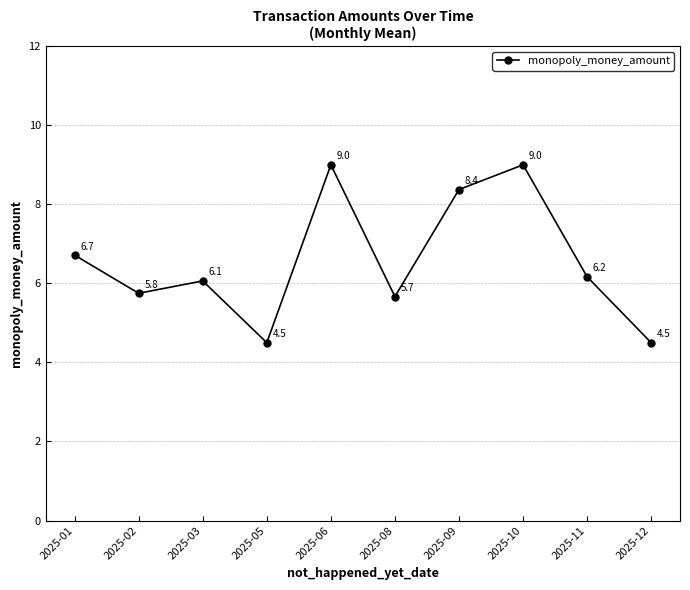

What is the value of the 2nd point from the left?

5.8